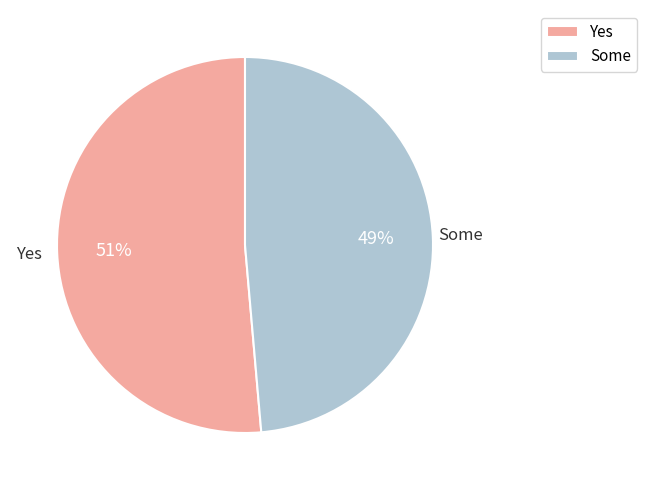

How many slices are in this pie chart?

2